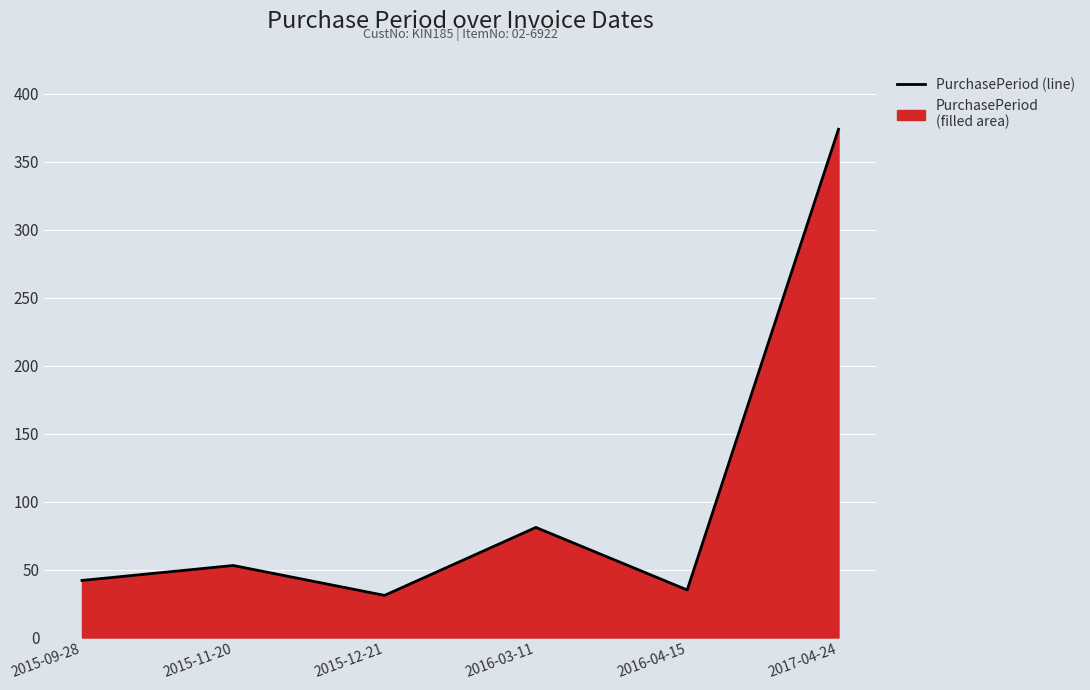

What is the value of the 3rd point from the left?

31